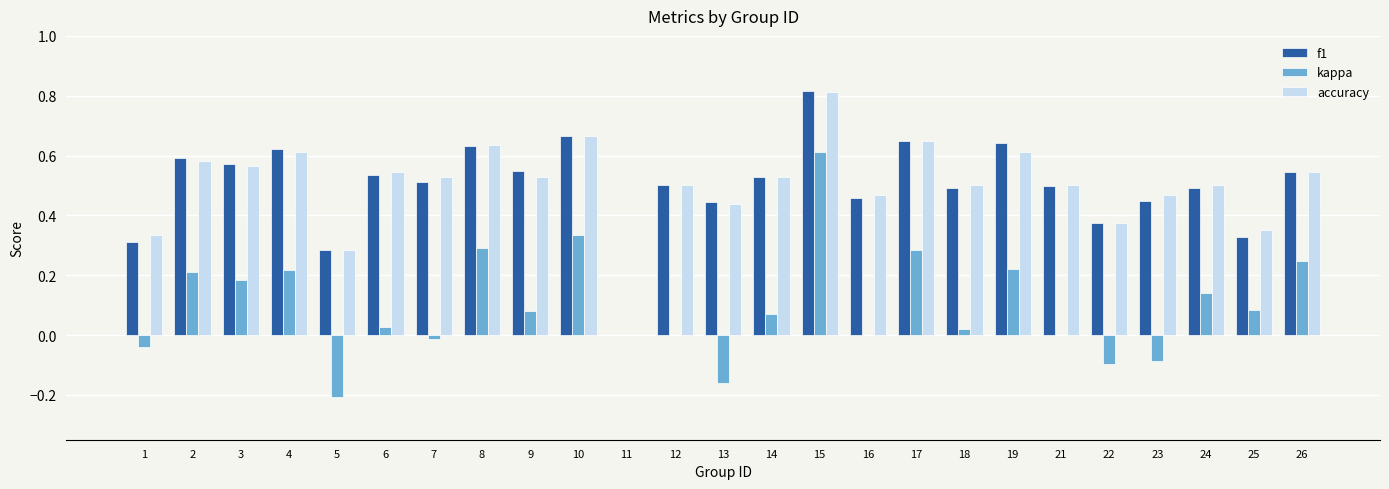

Is the value of kappa at 16 greater than the value of accuracy at 18?

No